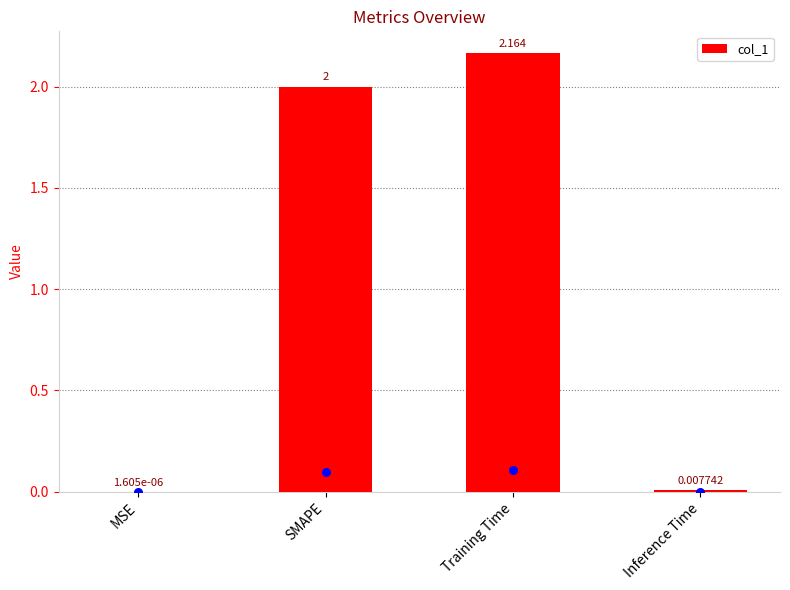

Which has a higher value, MSE or Inference Time?

Inference Time